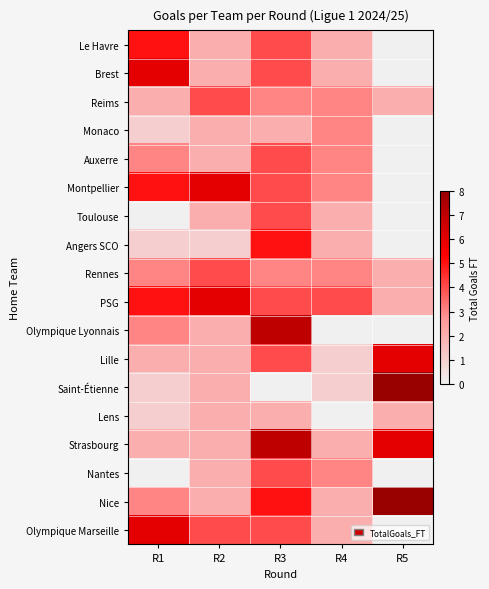

Reading right to left, list all the values displayed in this chart.

Le Havre: R5=0	R4=2	R3=4	R2=2	R1=5
Brest: R5=0	R4=2	R3=4	R2=2	R1=6
Reims: R5=2	R4=3	R3=3	R2=4	R1=2
Monaco: R5=0	R4=3	R3=2	R2=2	R1=1
Auxerre: R5=0	R4=3	R3=4	R2=2	R1=3
Montpellier: R5=0	R4=3	R3=4	R2=6	R1=5
Toulouse: R5=0	R4=2	R3=4	R2=2	R1=0
Angers SCO: R5=0	R4=2	R3=5	R2=1	R1=1
Rennes: R5=2	R4=3	R3=3	R2=4	R1=3
PSG: R5=2	R4=4	R3=4	R2=6	R1=5
Olympique Lyonnais: R5=0	R4=0	R3=7	R2=2	R1=3
Lille: R5=6	R4=1	R3=4	R2=2	R1=2
Saint-Étienne: R5=8	R4=1	R3=0	R2=2	R1=1
Lens: R5=2	R4=0	R3=2	R2=2	R1=1
Strasbourg: R5=6	R4=2	R3=7	R2=2	R1=2
Nantes: R5=0	R4=3	R3=4	R2=2	R1=0
Nice: R5=8	R4=2	R3=5	R2=2	R1=3
Olympique Marseille: R5=0	R4=2	R3=4	R2=4	R1=6